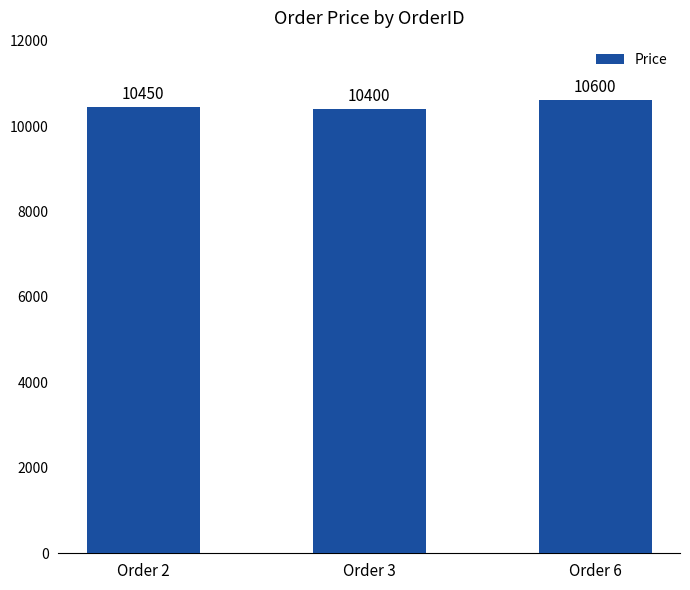

How many data points are less than 10450?

1